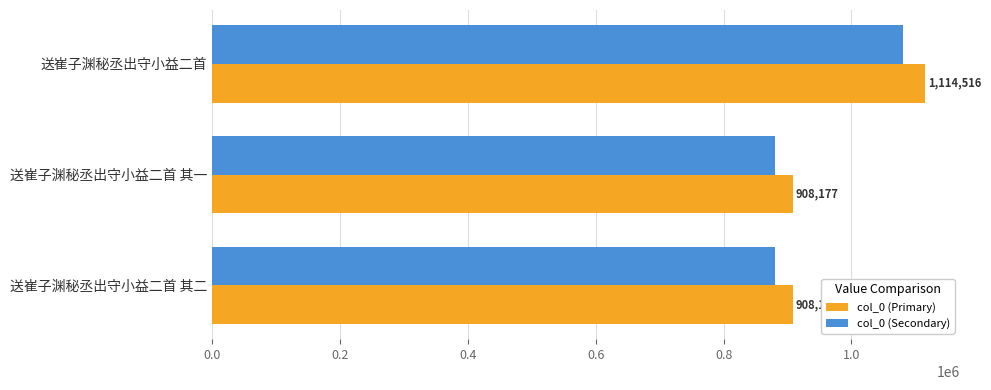

Rank the series by their average value, from highest to lowest.

col_0 (Primary), col_0 (Secondary)